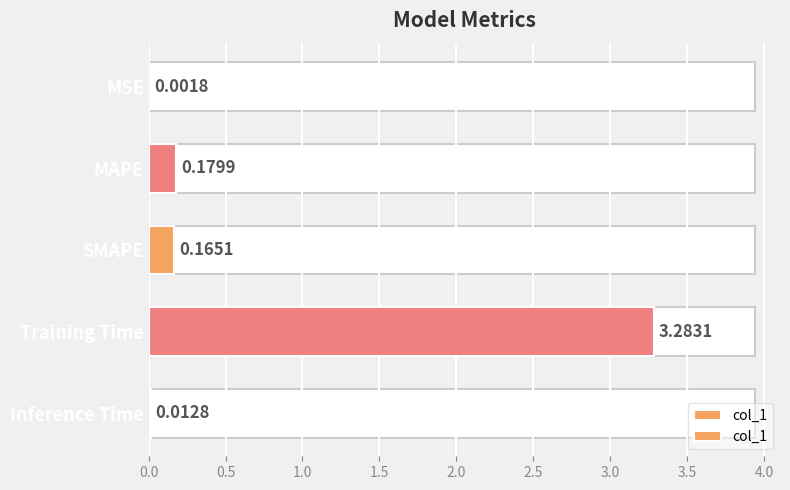

Reading right to left, extract all data points from this chart.

0.0	3.3	0.2	0.2	0.0